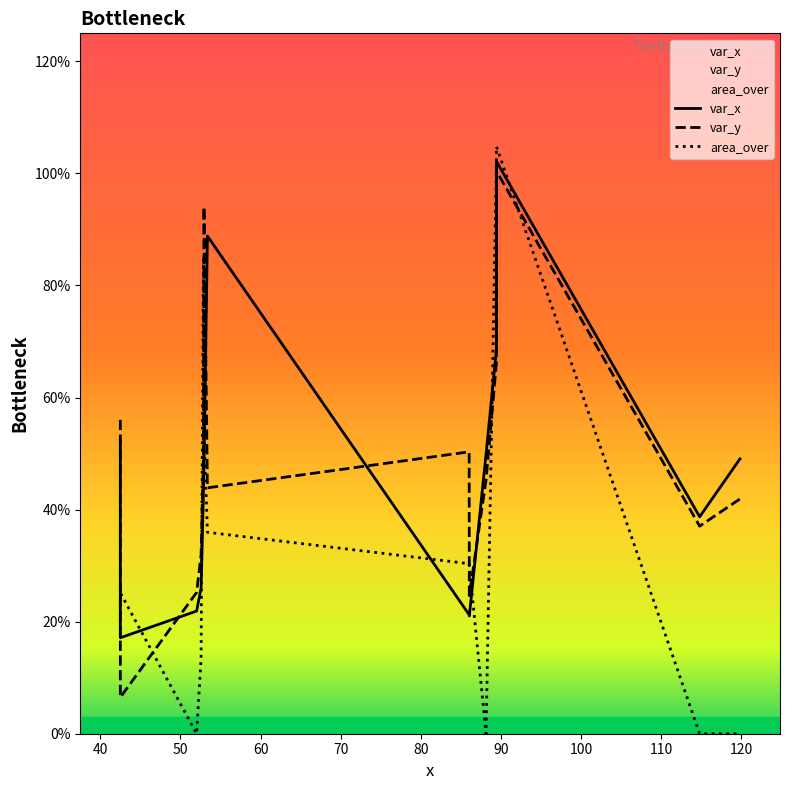

Is this an area chart (filled region under the line)?

No